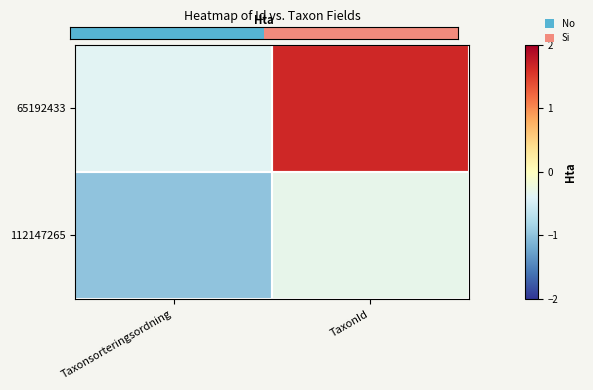

What is the smallest value displayed?

-1.0